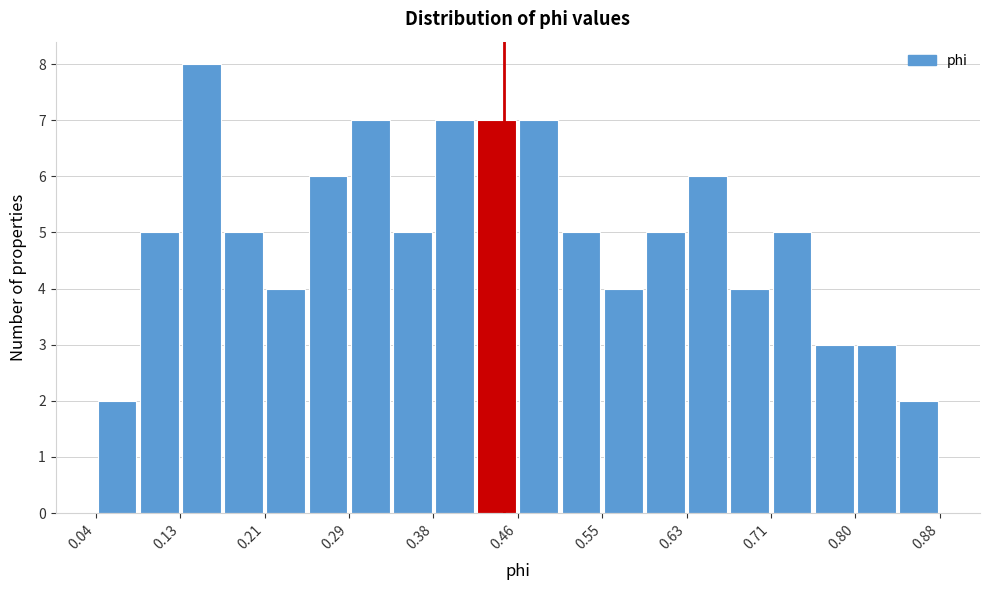

Over which range of the x-axis is the bar tallest?

0.13 to 0.17